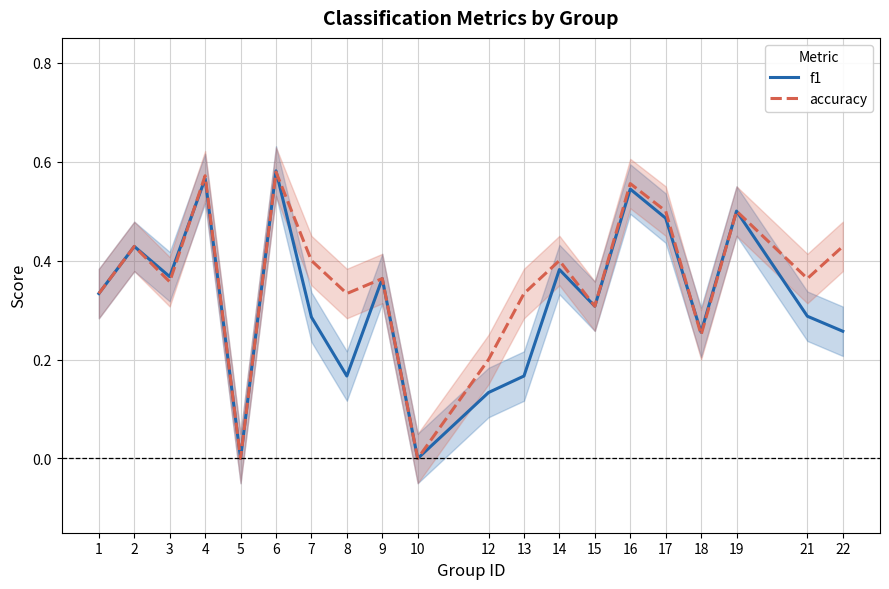

What is the greatest value displayed?

0.6